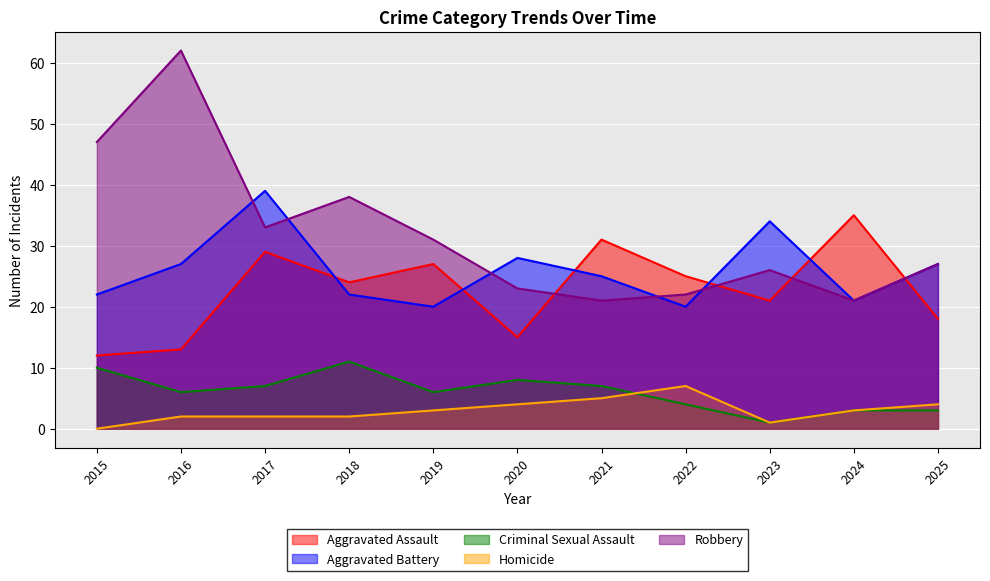

Between 2020 and 2021, which series saw the biggest shift?

Aggravated Assault